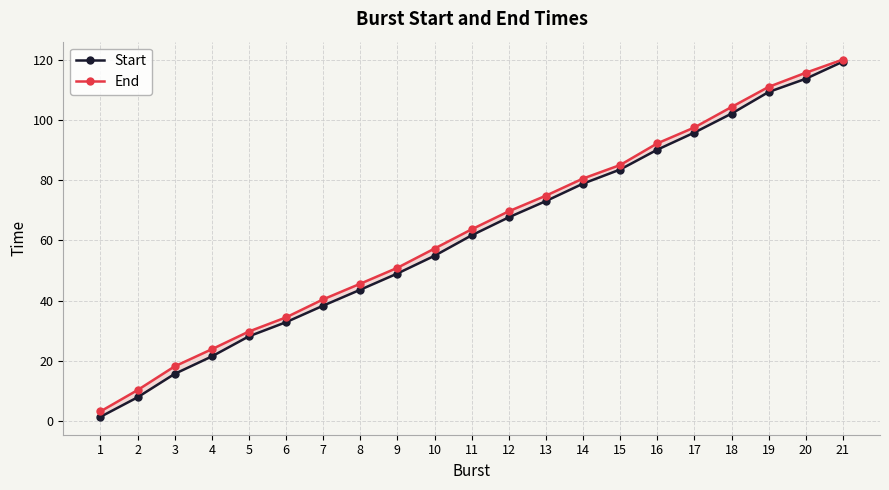

Which category has the lowest value in the Start series?

1